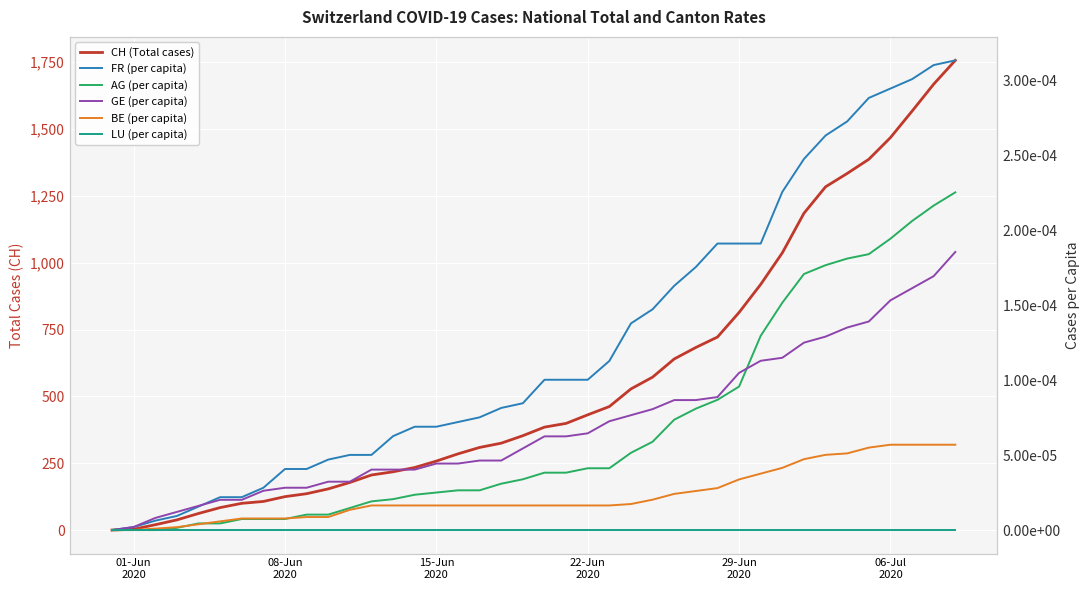

What are all the series names shown in the legend?

CH (Total cases), FR (per capita), AG (per capita), GE (per capita), BE (per capita), LU (per capita)